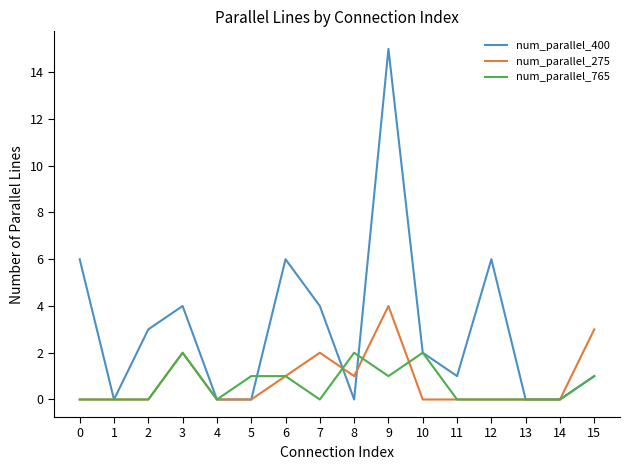

Count the num_parallel_275 values in the range 0 to 2.

14